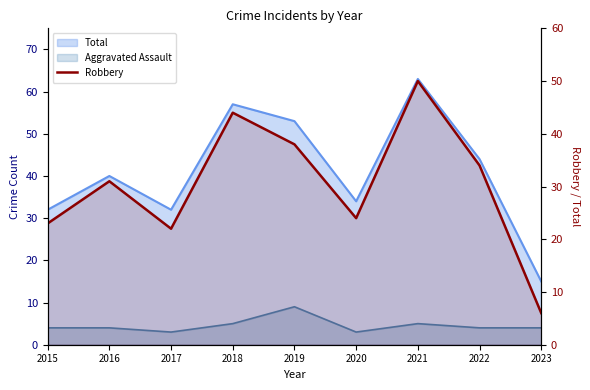

How many data points are less than 31?

4